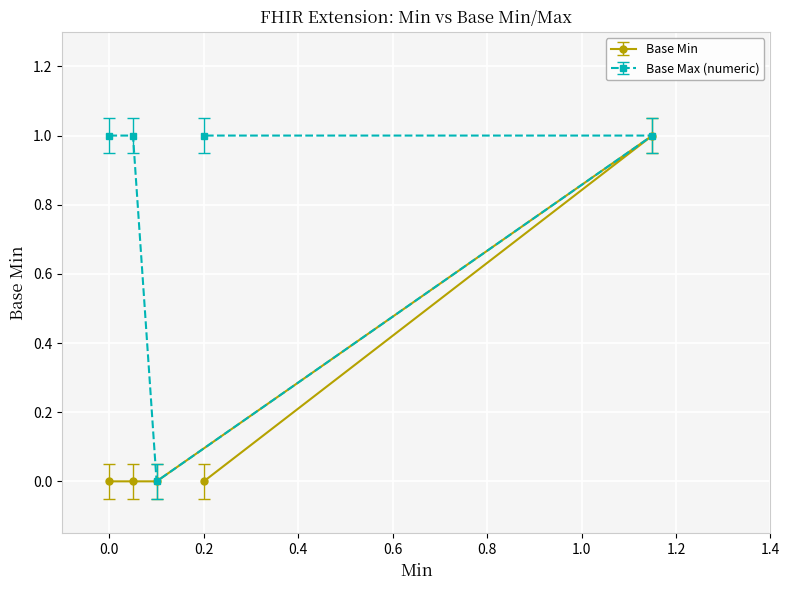

Count the values in the range 0 to 1.

5